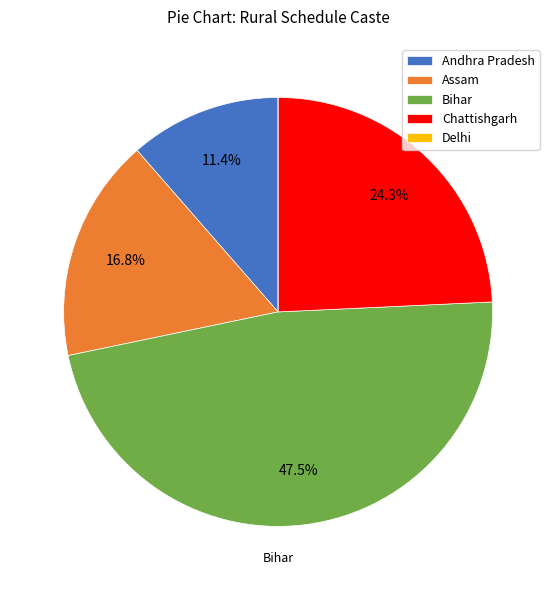

Is there any slice that represents more than half of the pie?

No